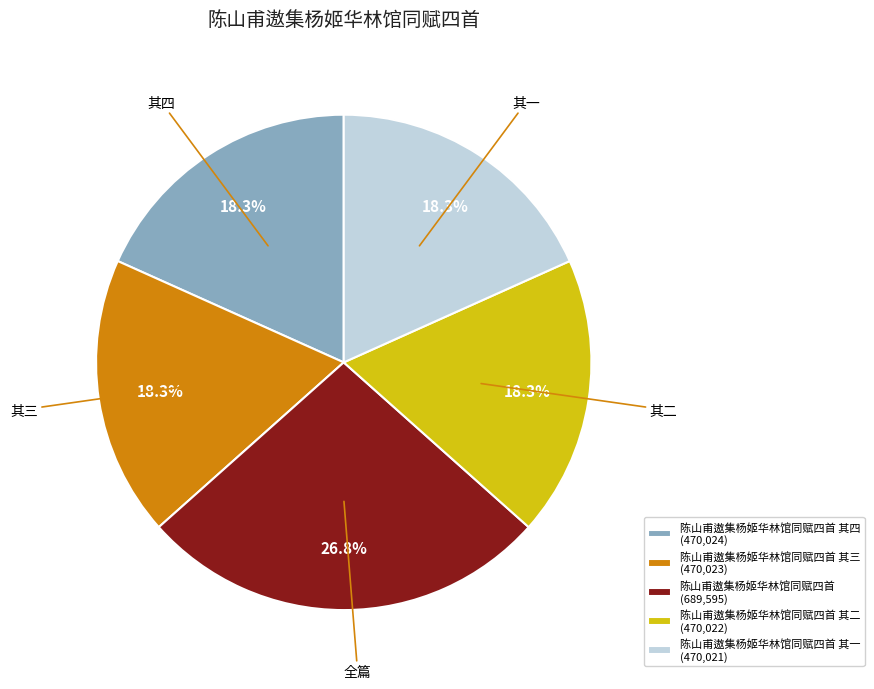

Which slice is the largest?

陈山甫遨集杨姬华林馆同赋四首 (689,595)